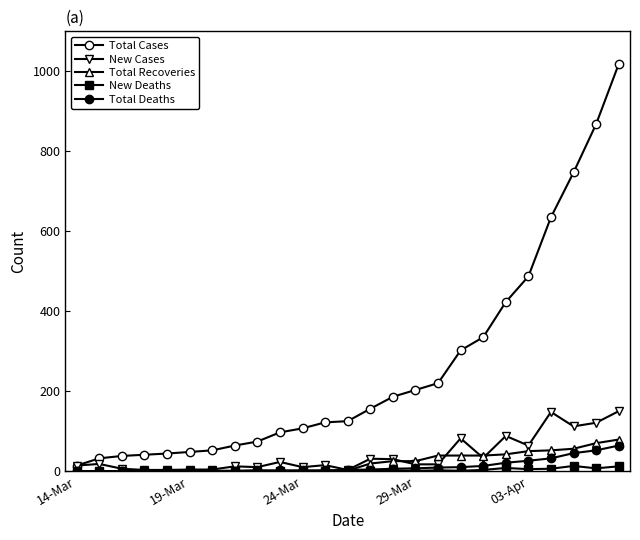

How many data points does each series have?

25